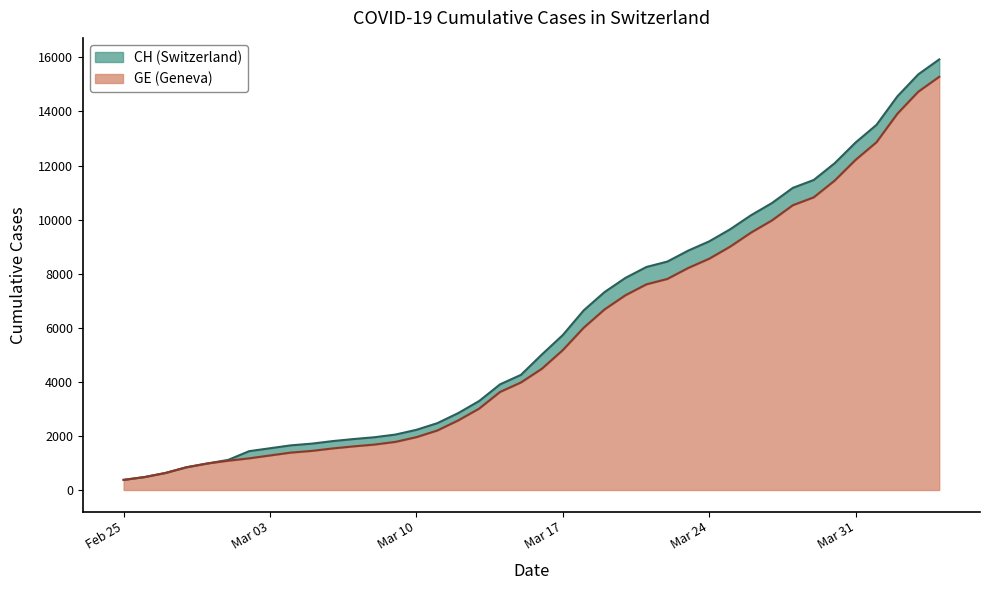

List the series in order of their peak value, lowest first.

GE, CH